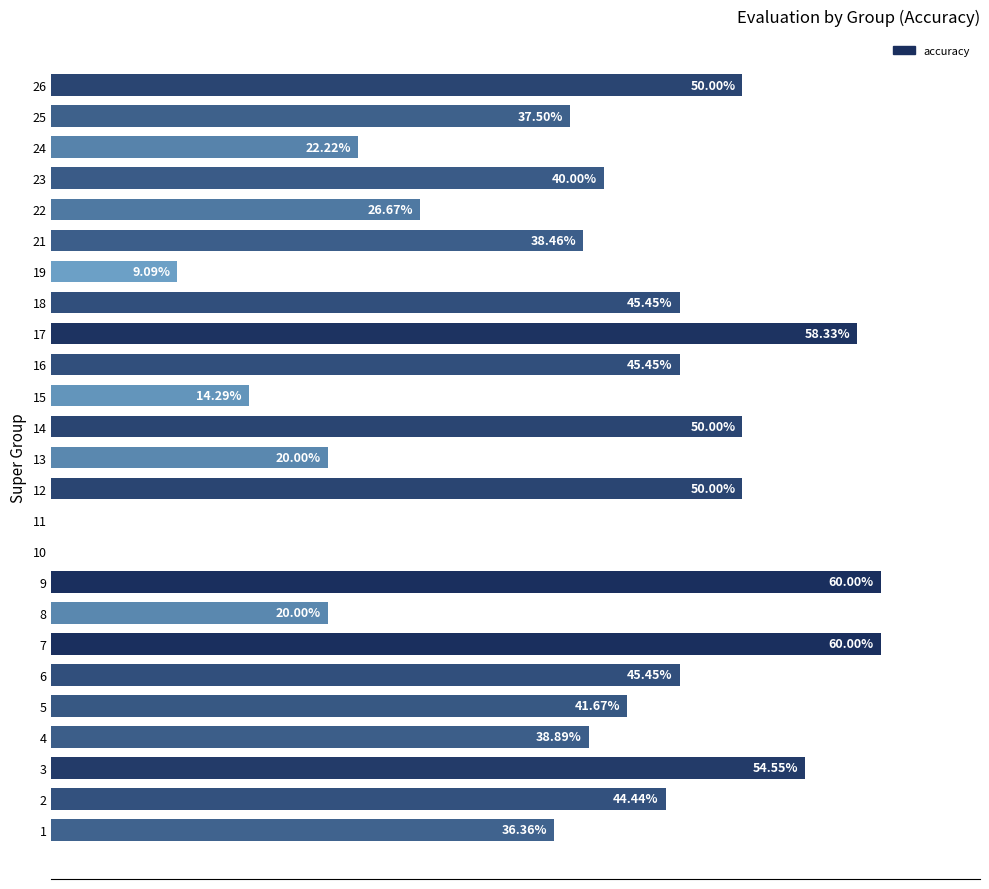

What is the difference between the values at 21 and 16?

0.1